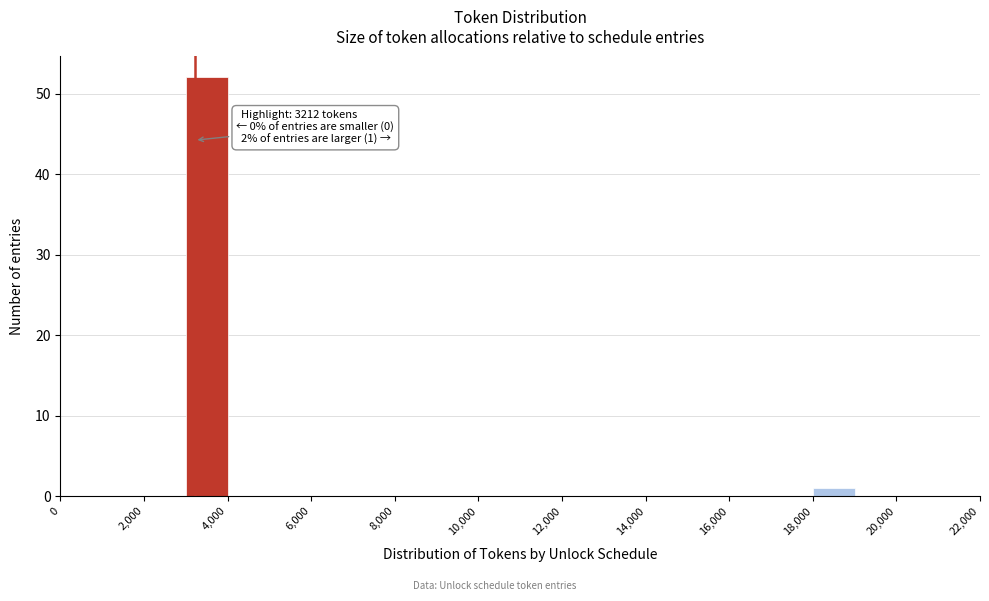

Which range on the x-axis has the tallest bar?

3000 to 4000